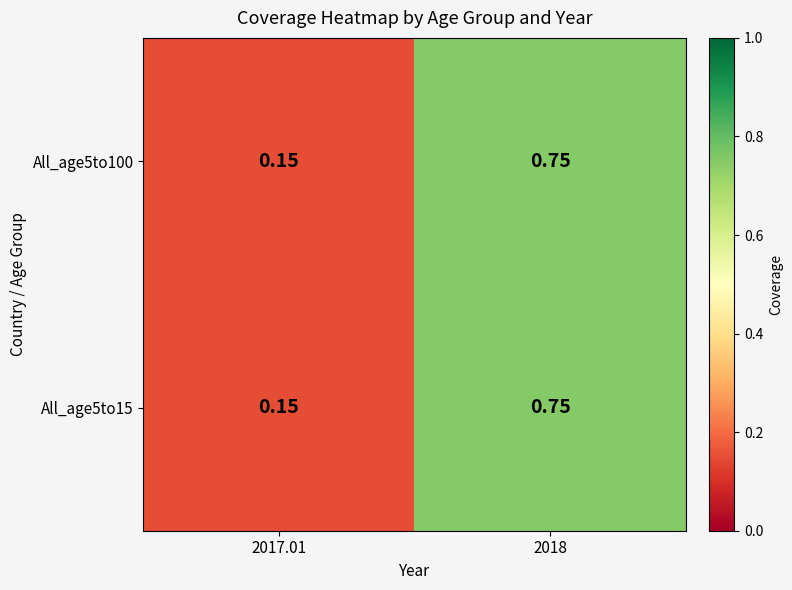

Is the value of All_age5to100 at 2017.01 greater than the value of All_age5to15 at 2018?

No